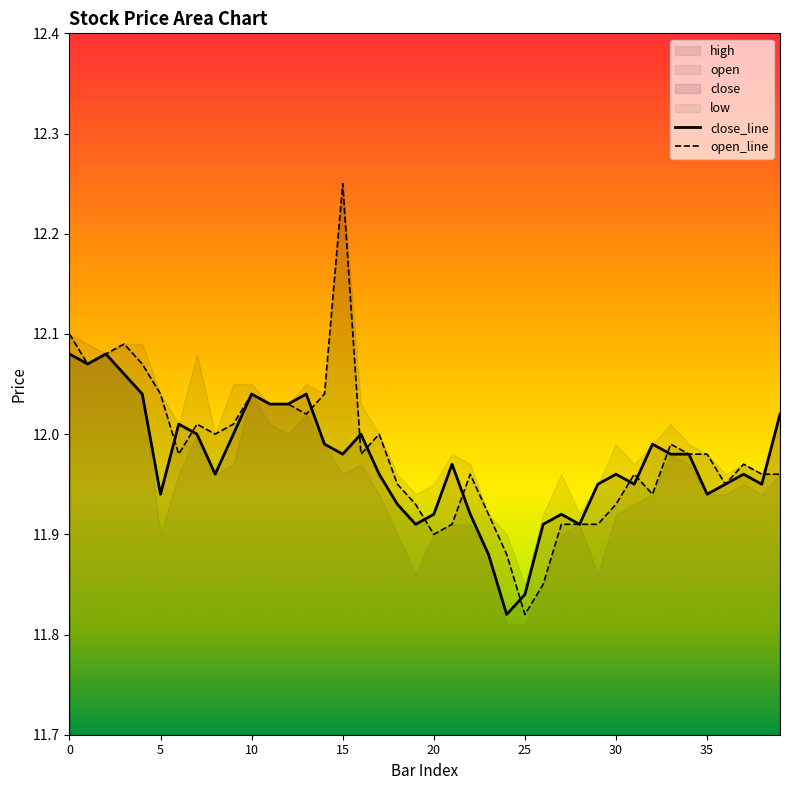

Which series ends up on top after the final intersection of close_line and open_line?

close_line